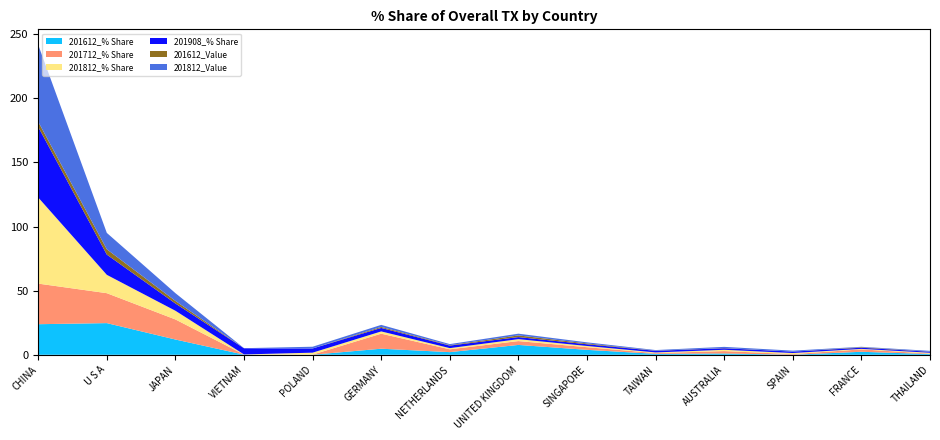

Reading left to right, transcribe all the data shown in this chart.

201612_% Share: CHINA=23.8	U S A=24.7	JAPAN=11.9	VIETNAM=0.1	POLAND=0.0	GERMANY=4.7	NETHERLANDS=2.1	UNITED KINGDOM=7.7	SINGAPORE=3.9	TAIWAN=0.7	AUSTRALIA=1.0	SPAIN=0.1	FRANCE=2.3	THAILAND=0.5
201712_% Share: CHINA=31.7	U S A=23.3	JAPAN=15.7	VIETNAM=0.1	POLAND=0.1	GERMANY=11.7	NETHERLANDS=2.2	UNITED KINGDOM=3.0	SINGAPORE=2.1	TAIWAN=0.6	AUSTRALIA=1.9	SPAIN=0.5	FRANCE=1.9	THAILAND=0.4
201812_% Share: CHINA=67.2	U S A=14.3	JAPAN=6.8	VIETNAM=0.1	POLAND=1.5	GERMANY=1.8	NETHERLANDS=0.9	UNITED KINGDOM=1.5	SINGAPORE=0.9	TAIWAN=0.5	AUSTRALIA=1.0	SPAIN=0.9	FRANCE=0.4	THAILAND=0.7
201908_% Share: CHINA=55.0	U S A=15.8	JAPAN=5.7	VIETNAM=4.8	POLAND=3.3	GERMANY=2.7	NETHERLANDS=2.0	UNITED KINGDOM=1.6	SINGAPORE=1.3	TAIWAN=1.3	AUSTRALIA=1.2	SPAIN=1.1	FRANCE=0.9	THAILAND=0.8
201612_Value: CHINA=4.0	U S A=4.1	JAPAN=2.0	VIETNAM=0.0	POLAND=0.0	GERMANY=0.8	NETHERLANDS=0.3	UNITED KINGDOM=1.3	SINGAPORE=0.6	TAIWAN=0.1	AUSTRALIA=0.2	SPAIN=0.0	FRANCE=0.4	THAILAND=0.1
201812_Value: CHINA=60.0	U S A=12.8	JAPAN=6.1	VIETNAM=0.1	POLAND=1.3	GERMANY=1.6	NETHERLANDS=0.8	UNITED KINGDOM=1.3	SINGAPORE=0.8	TAIWAN=0.5	AUSTRALIA=0.9	SPAIN=0.8	FRANCE=0.3	THAILAND=0.6